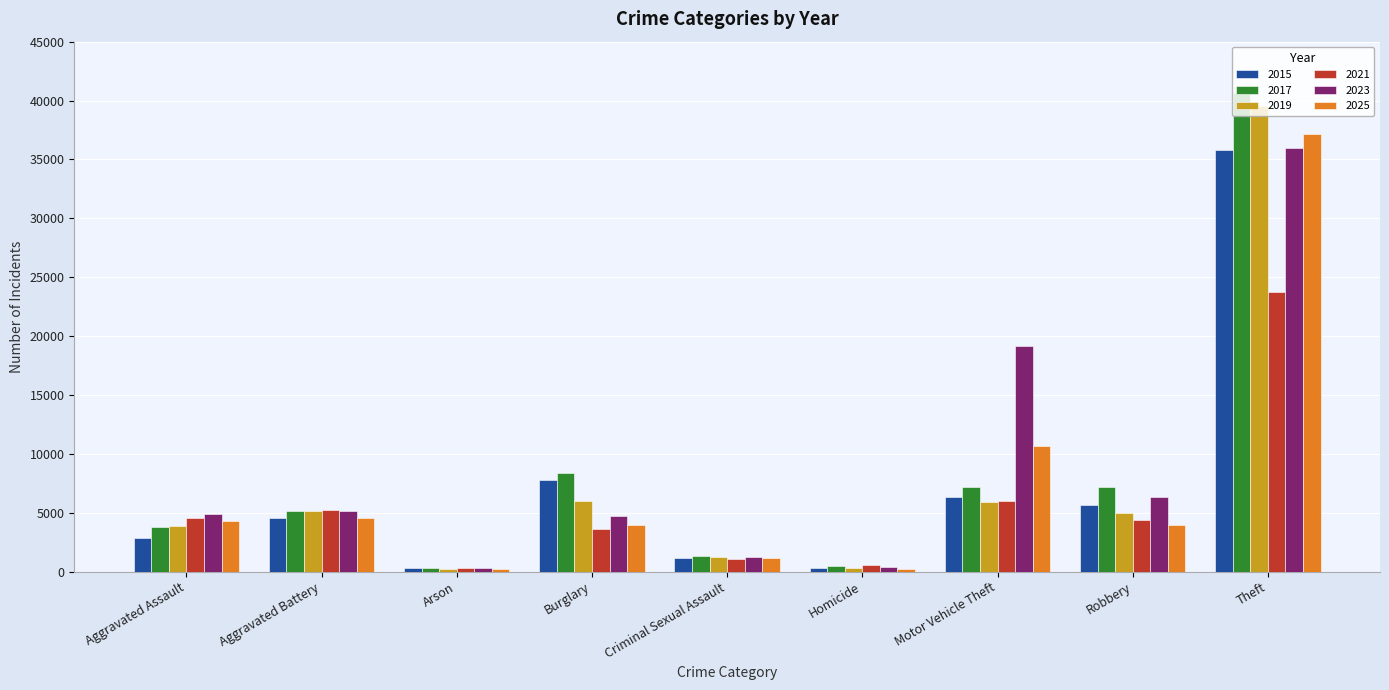

How many data points in 2025 are less than 3950?

4